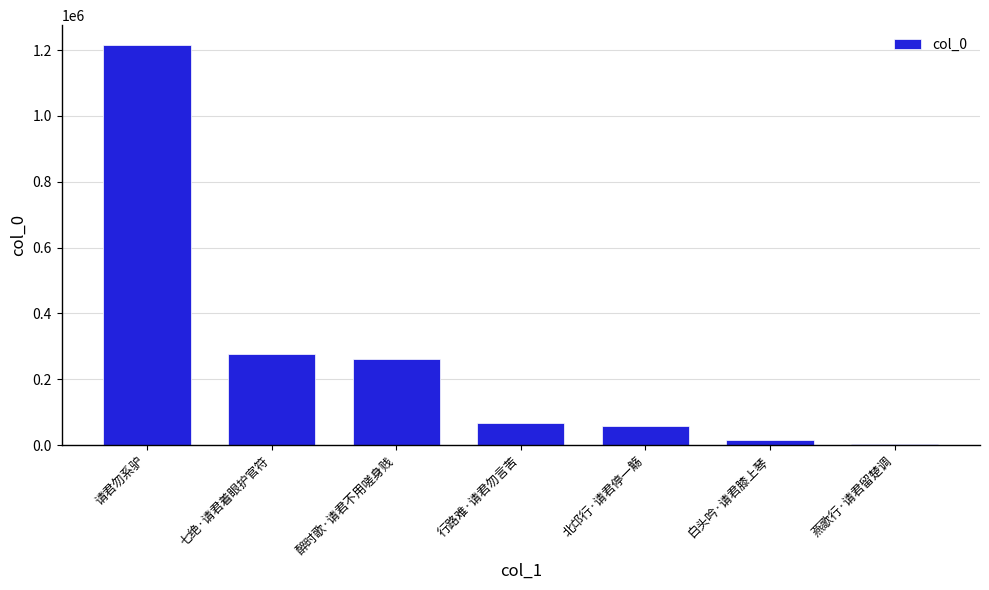

What is the label of the 4th bar from the right?

行路难·请君勿言苦